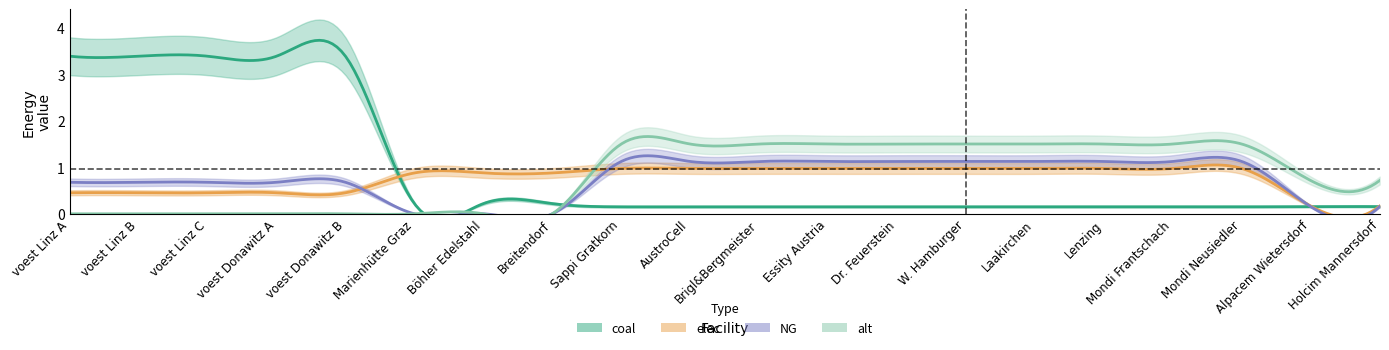

Which series has the largest range (max minus min)?

coal